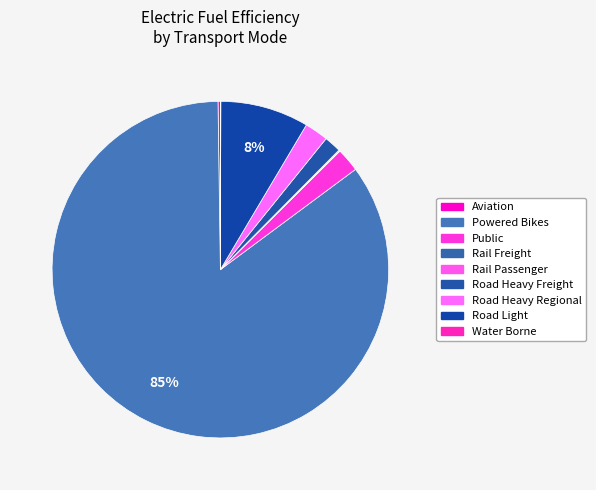

Rank the categories by value from lowest to highest.

Rail Freight, Water Borne, Rail Passenger, Aviation, Road Heavy Freight, Public, Road Heavy Regional, Road Light, Powered Bikes